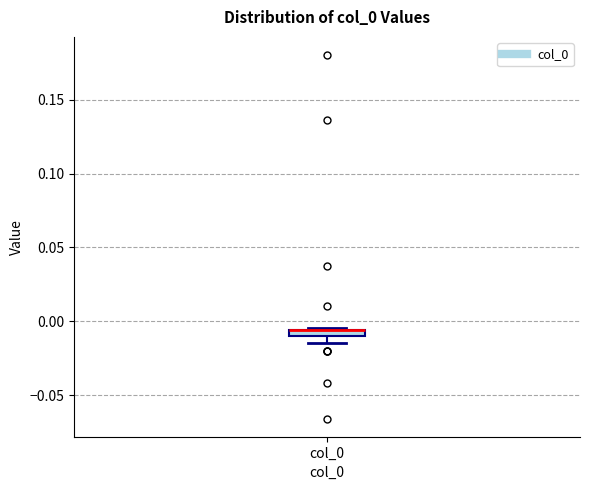

Where is the lower edge of the box for col_0 on the y-axis? The values are not printed on the chart, so give them approximately, as read against the axis.

-0.010